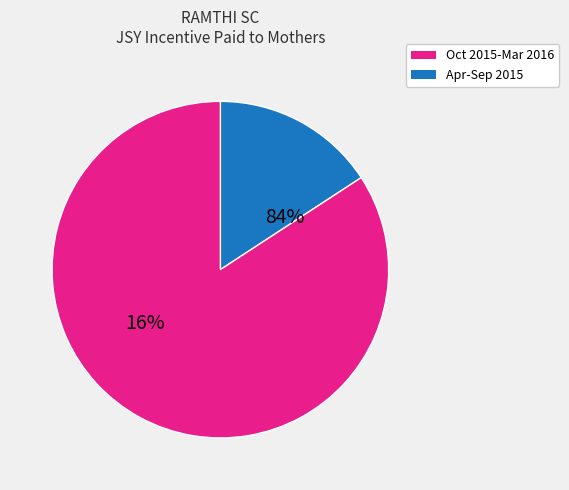

True or false: Feb-2016 accounts for 29% of the total.

False